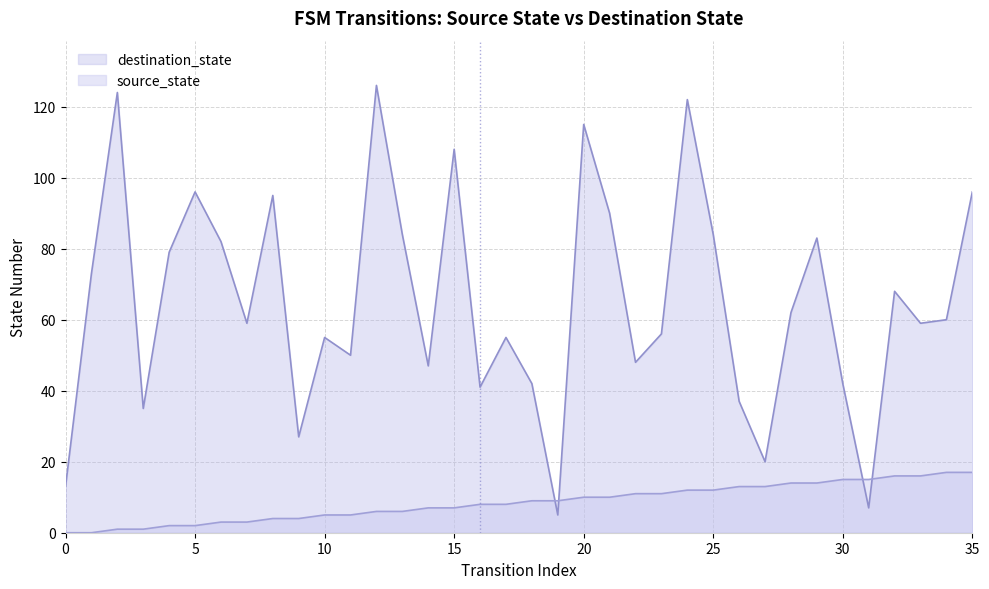

Is it true that destination_state equals 122 at 24?

True